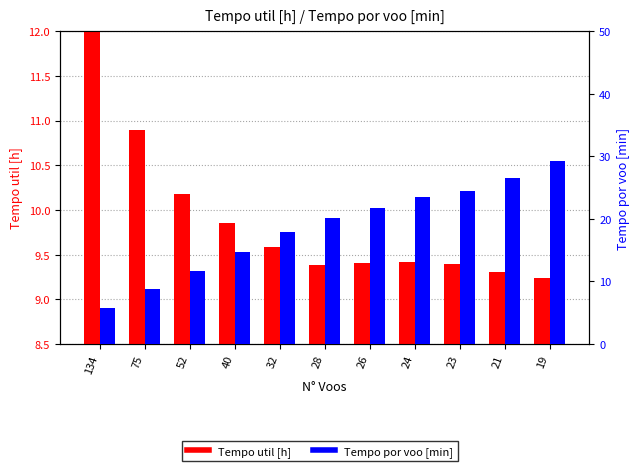

Rank the series at 21 from highest to lowest value.

Tempo por voo [min], Tempo util [h]